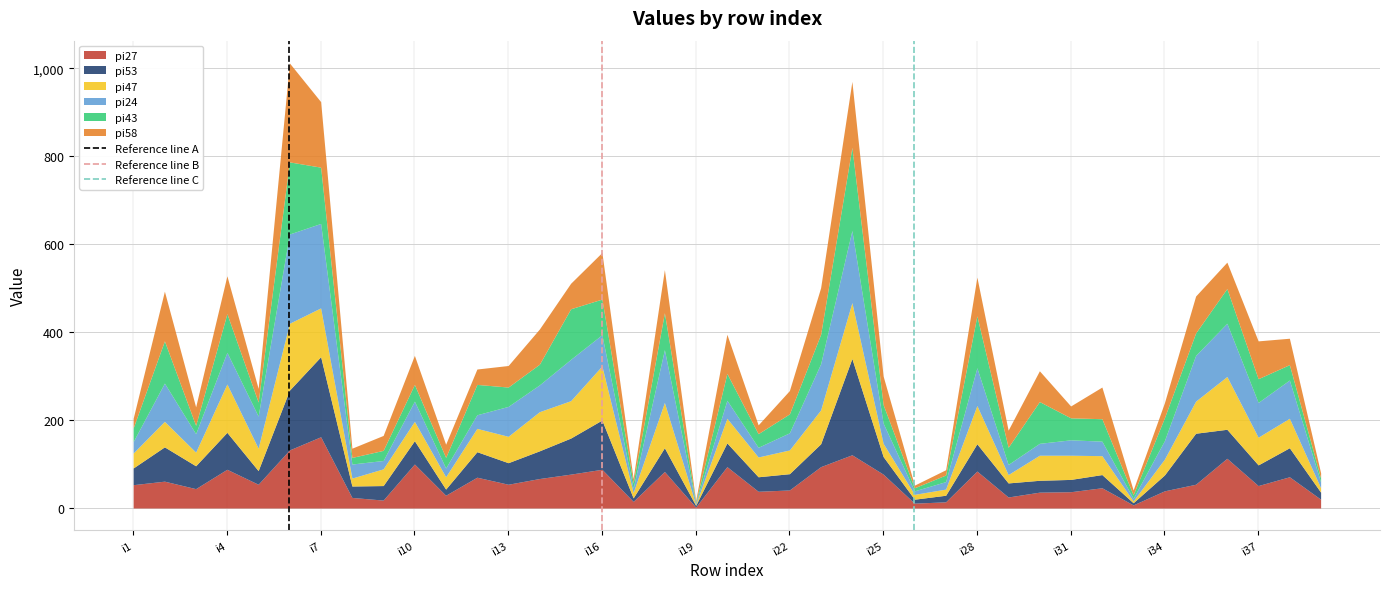

How many lines are shown in the chart?

6